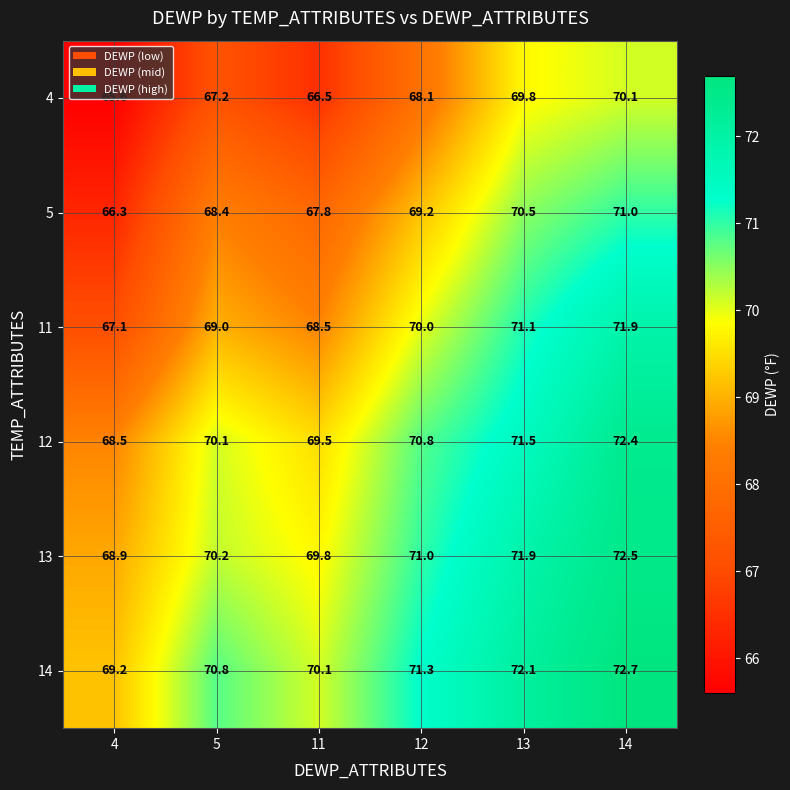

Which series changed the most between 4 and 14?

11